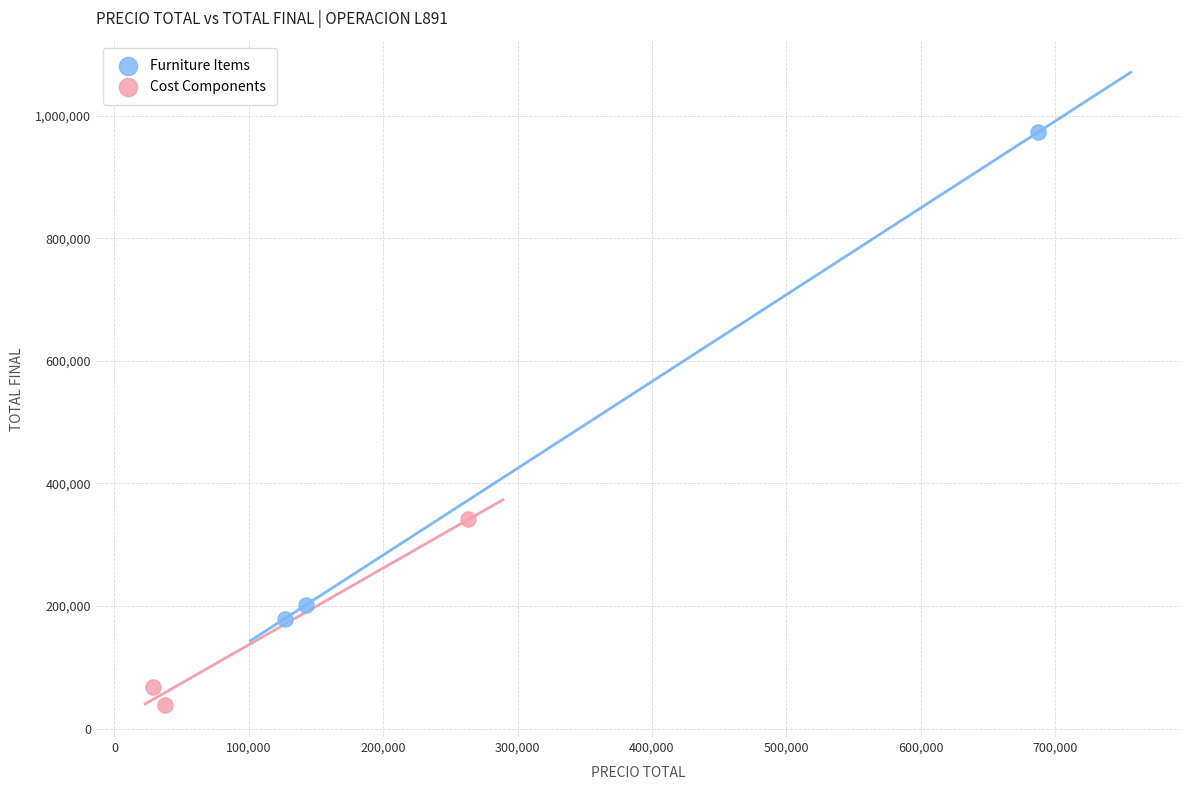

Which series contains the lowest Y value?

Cost Components